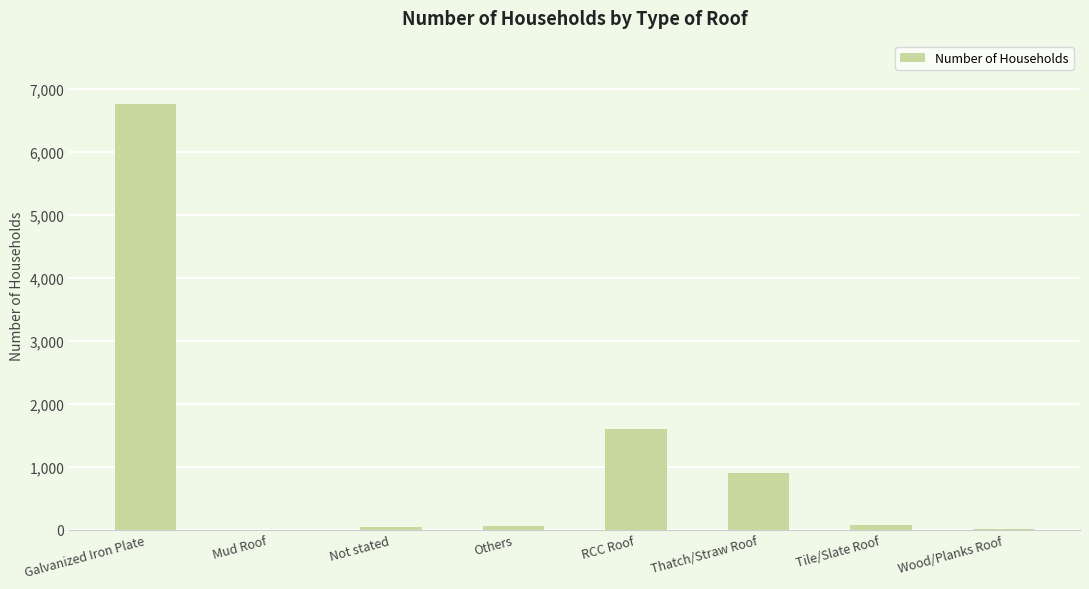

Read the value at Not stated.

38